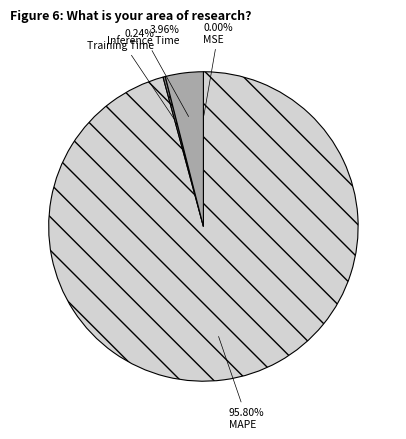

To the nearest percent, what portion does MAPE represent?

96%